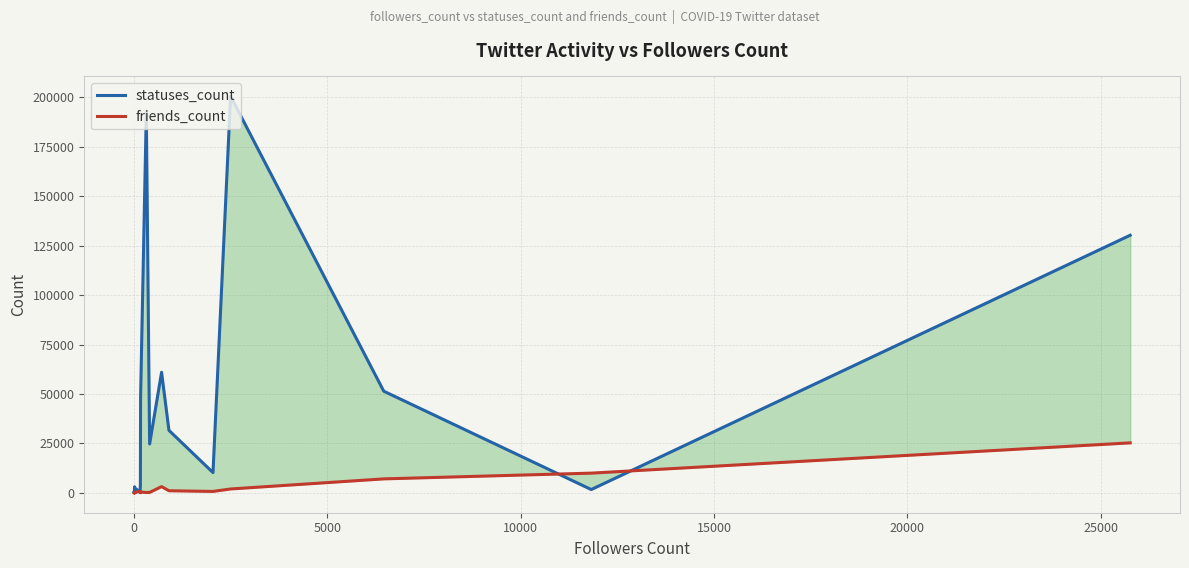

Between which two adjacent categories do friends_count and statuses_count first intersect?

0 and 5000